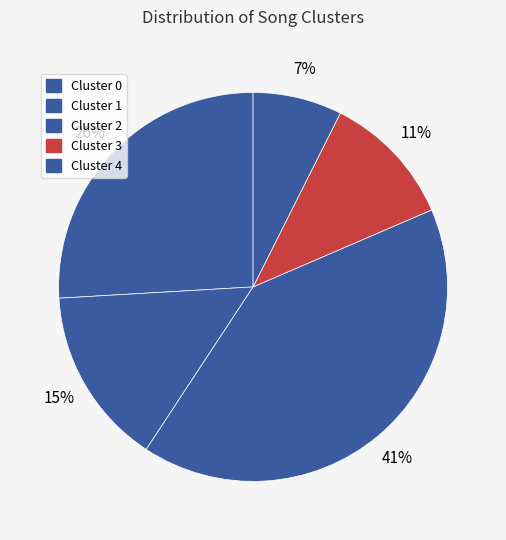

How many segments does this pie chart have?

5